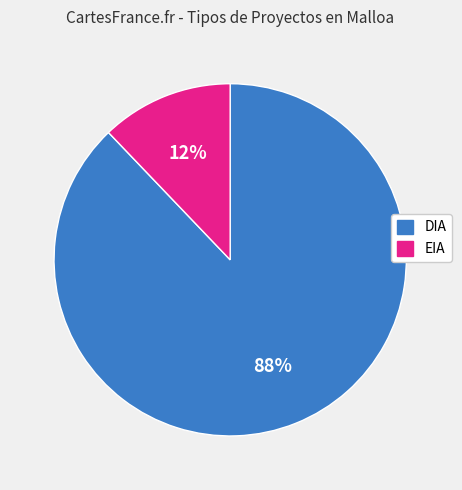

Is it true that DIA is 88% of the pie?

True